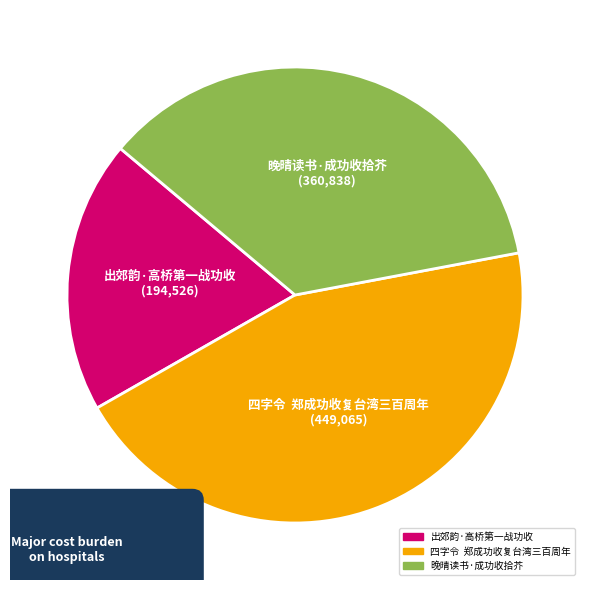

How many slices are in this pie chart?

3